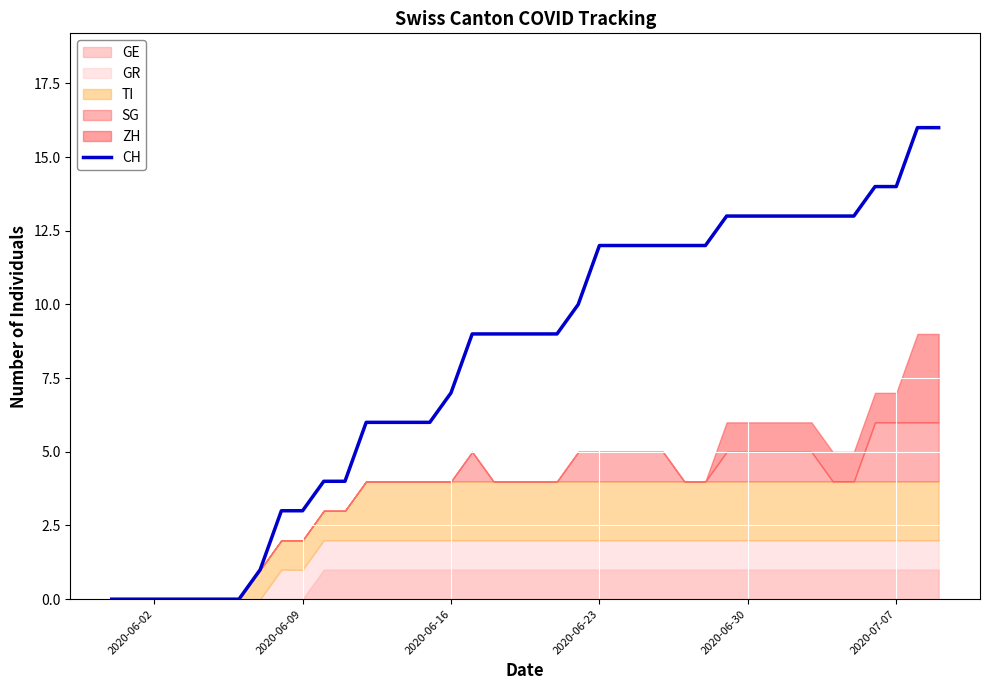

What is the maximum value for CH?

16